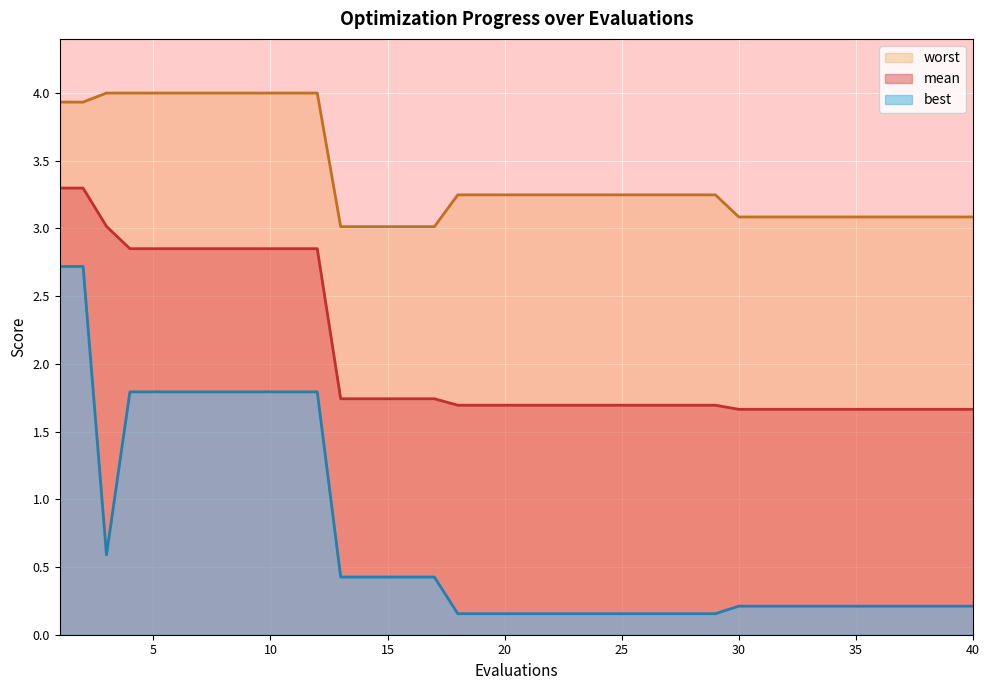

Which series has the largest range (max minus min)?

best